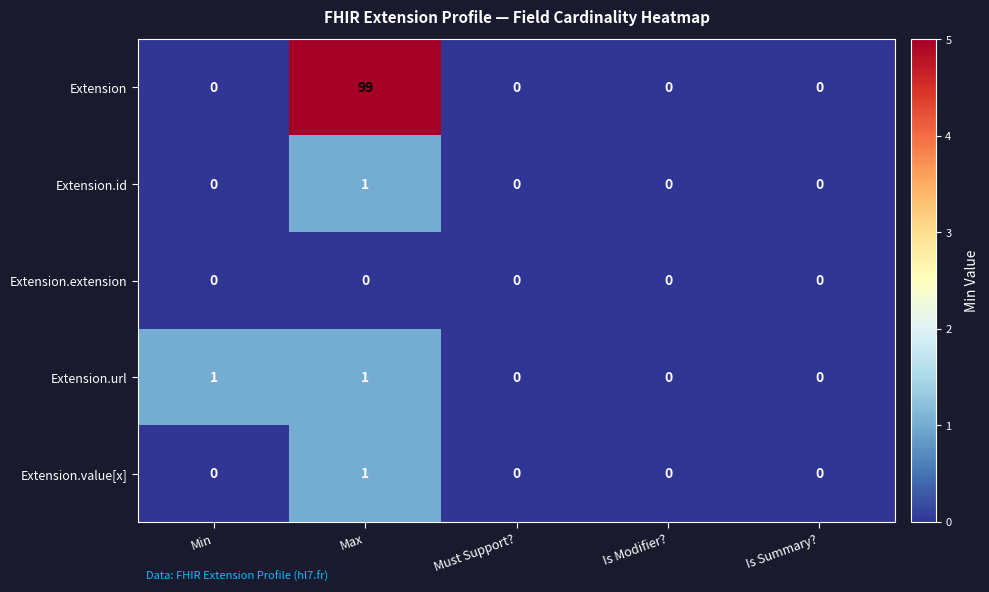

Which series has the largest total across all categories?

Extension